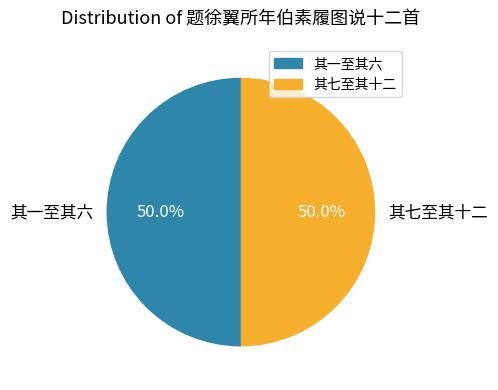

What percentage is NOT represented by 其七至其十二?

50.0%